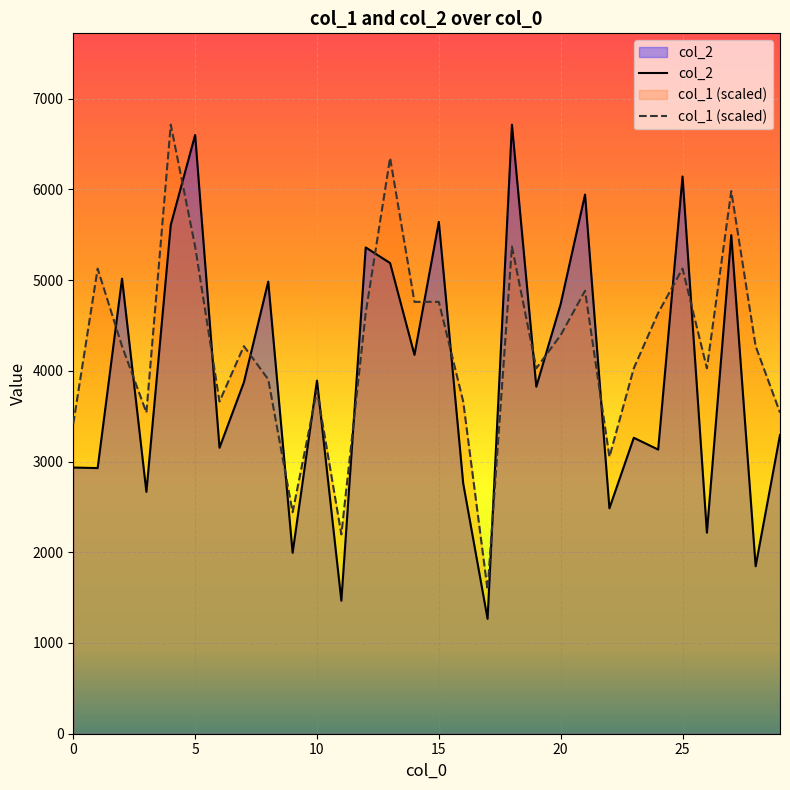

What is the average value of the col_2 series?

3953.1